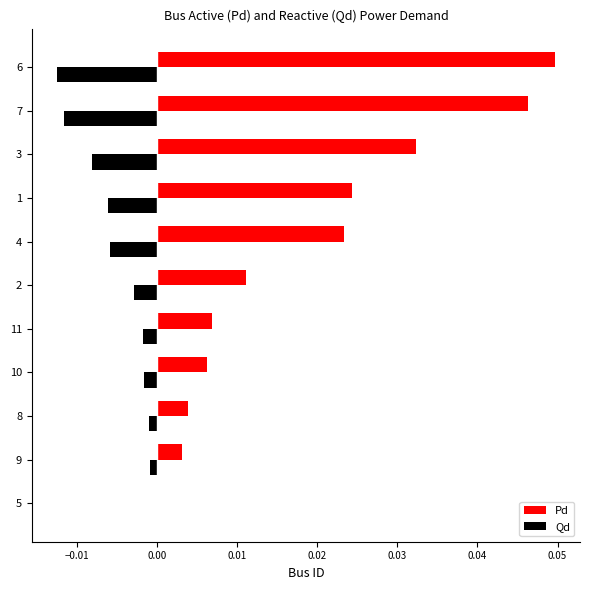

Is the value of Pd at 10 greater than the value of Qd at 3?

Yes